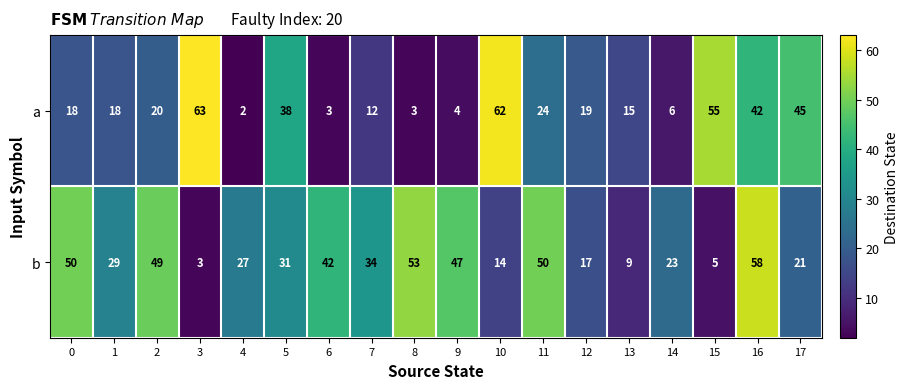

Which series has the largest total across all categories?

b